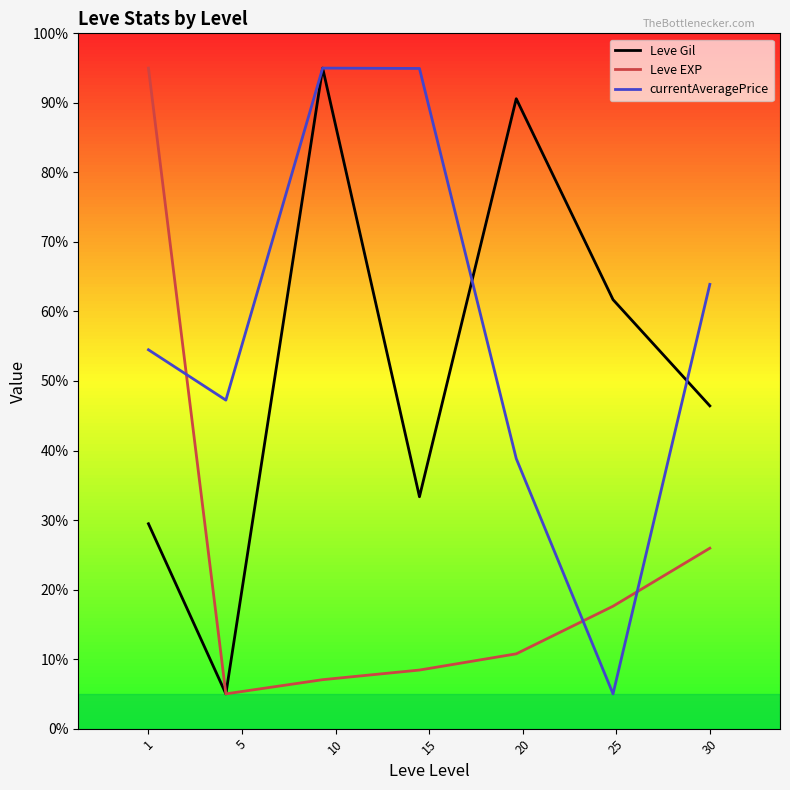

Rank the series by their average value, from highest to lowest.

currentAveragePrice, Leve Gil, Leve EXP